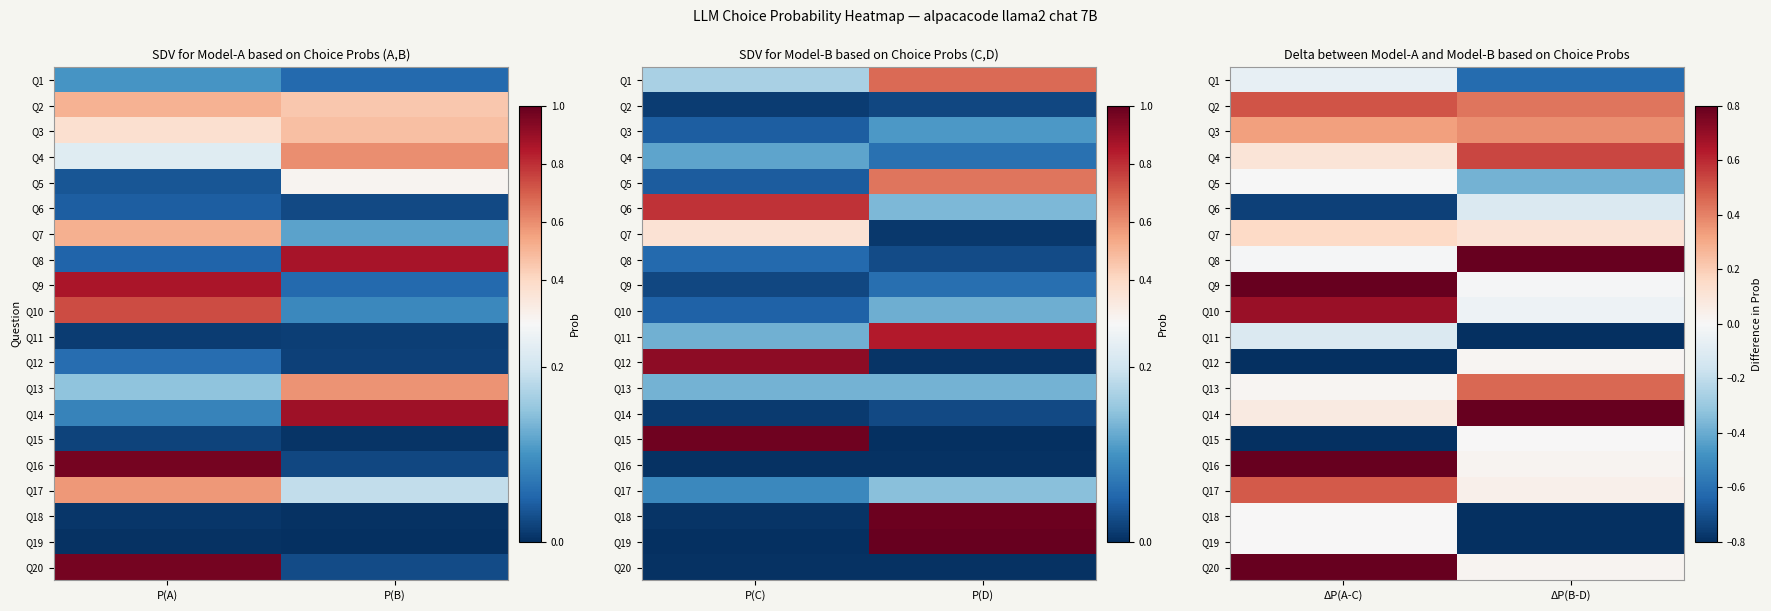

List the series in order of their peak value, lowest first.

Q11, Q6, Q1, Q5, Q19, Q18, Q15, Q12, Q7, Q3, Q13, Q17, Q2, Q4, Q10, Q9, Q8, Q14, Q20, Q16